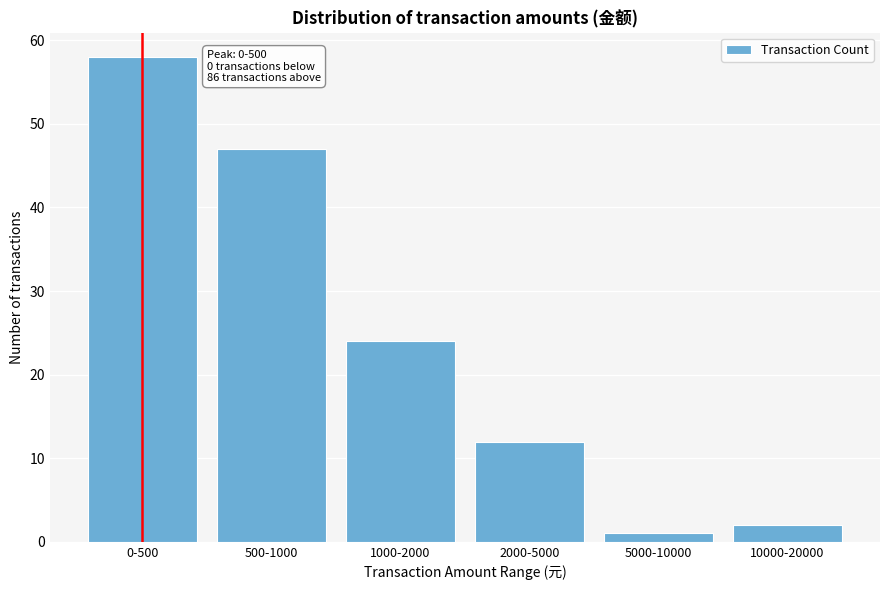

Reading left to right, transcribe all the data shown in this chart.

0-500=58	500-1000=47	1000-2000=24	2000-5000=12	5000-10000=1	10000-20000=2